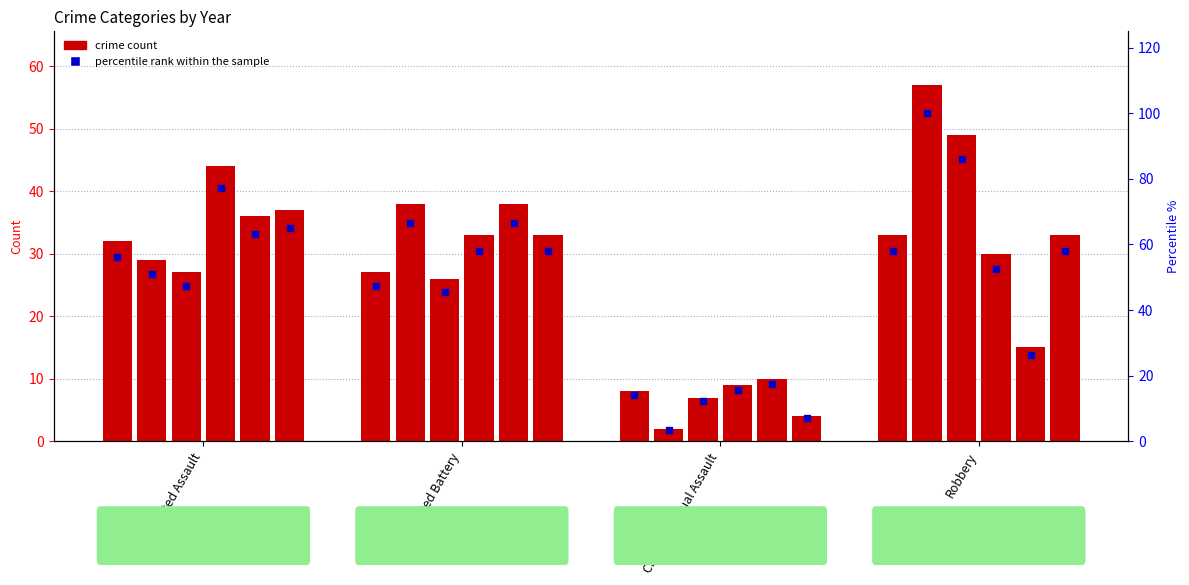

Which has a higher value, Aggravated Battery or Robbery?

Robbery